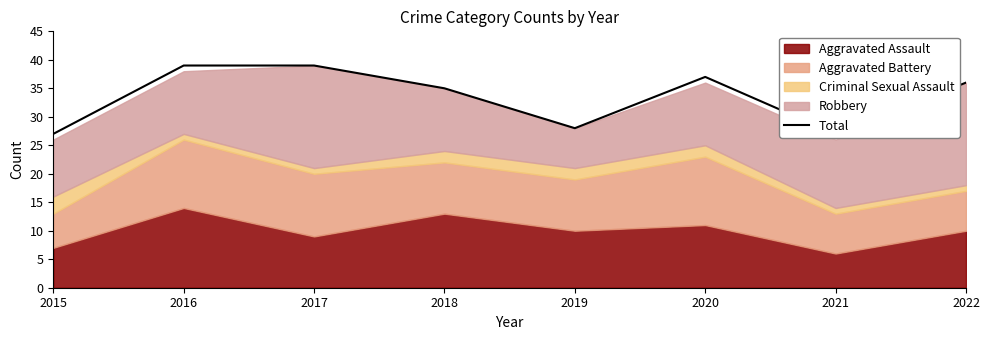

True or false: the data shows 66 at 2017.

False